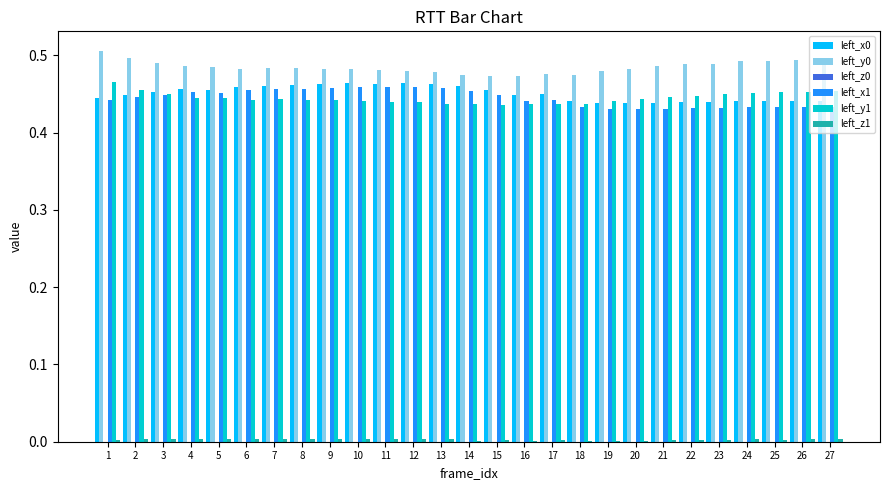

True or false: left_y1 has a value of 0.5 at 25.

True